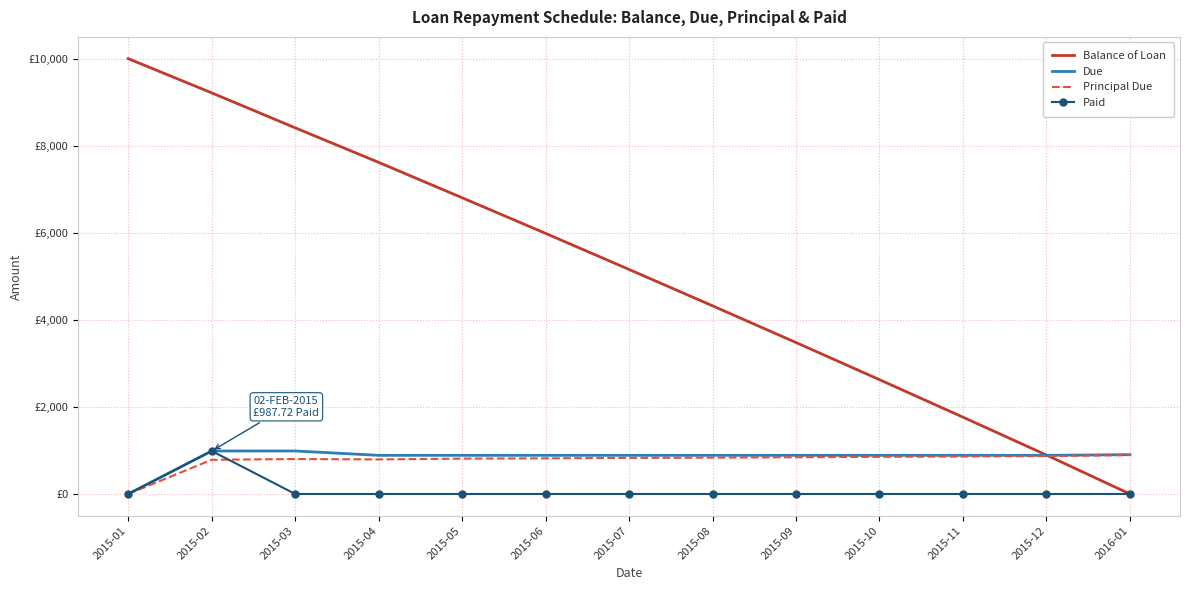

Is it true that Balance of Loan equals 13773.2 at 2015-01?

False